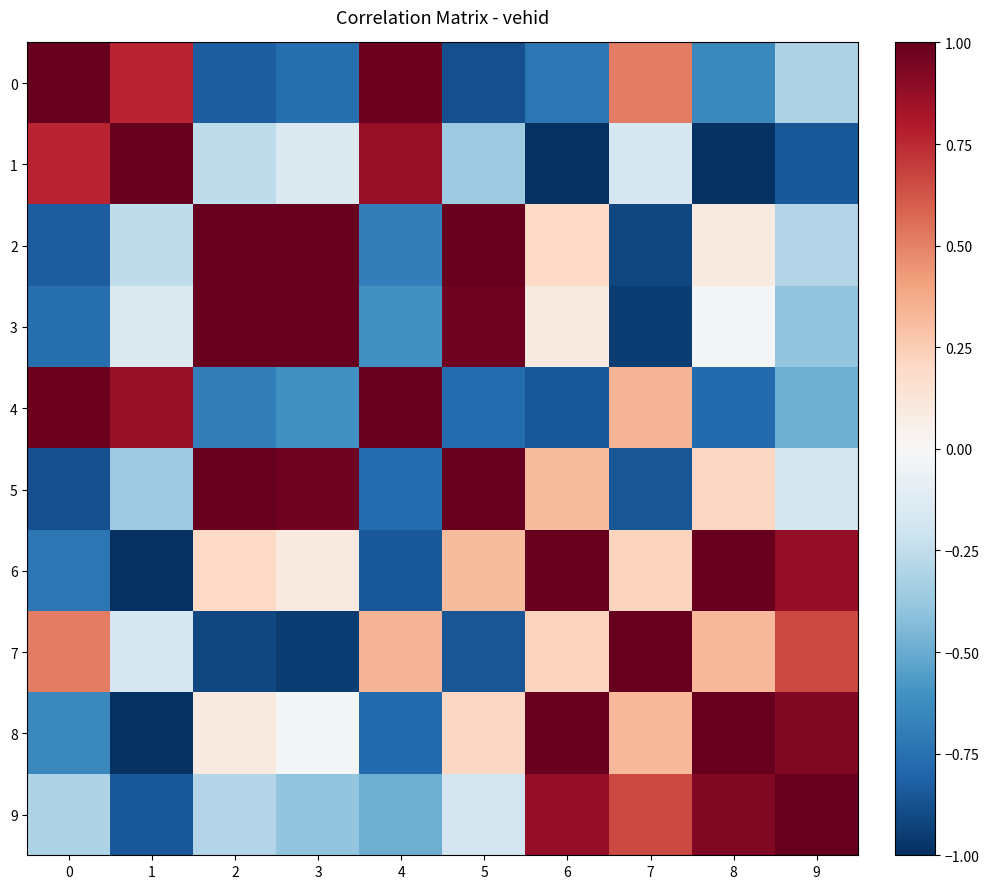

What is the total value across all series at 9?

1.0